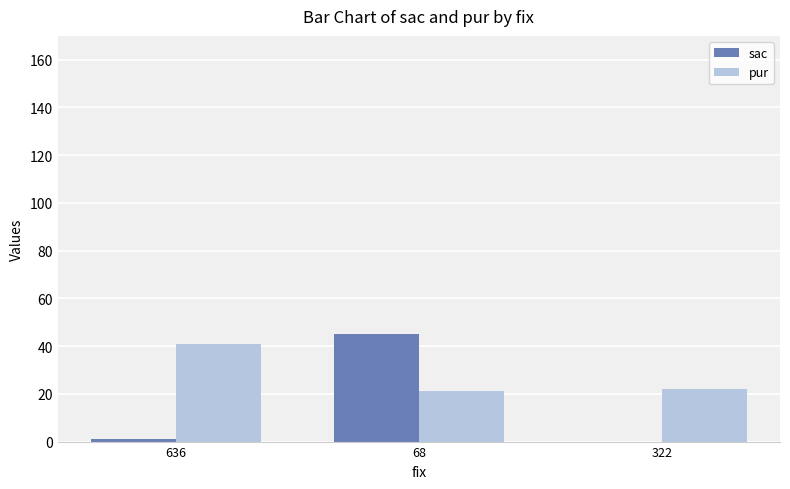

How many distinct data groups are displayed?

2